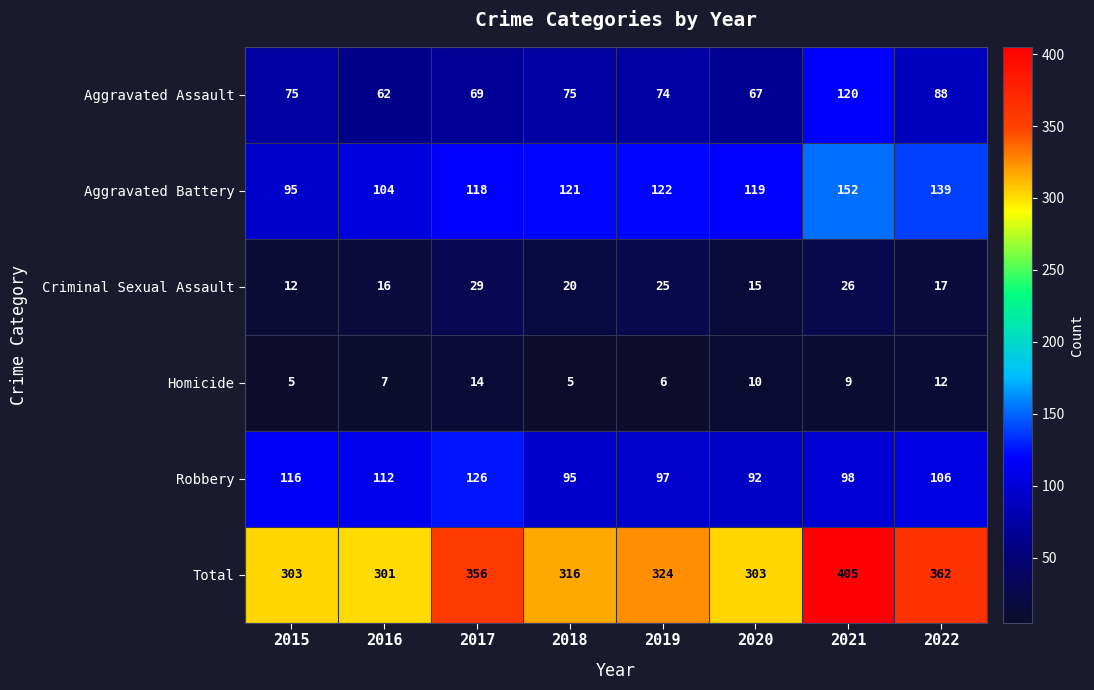

At how many categories does at least one series exceed 42?

8